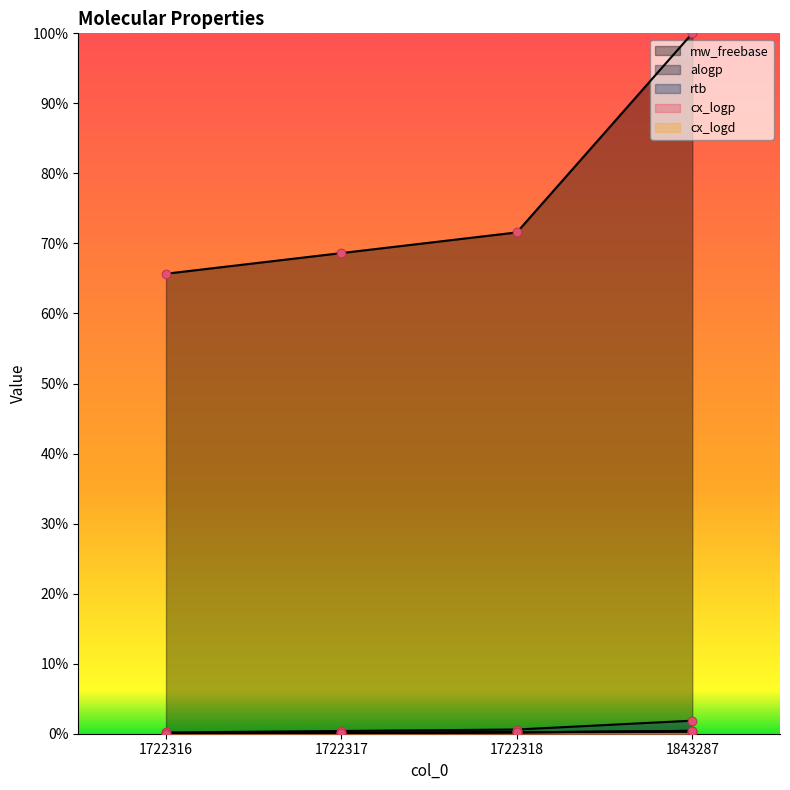

At which category is the sum across all series the highest?

1843287